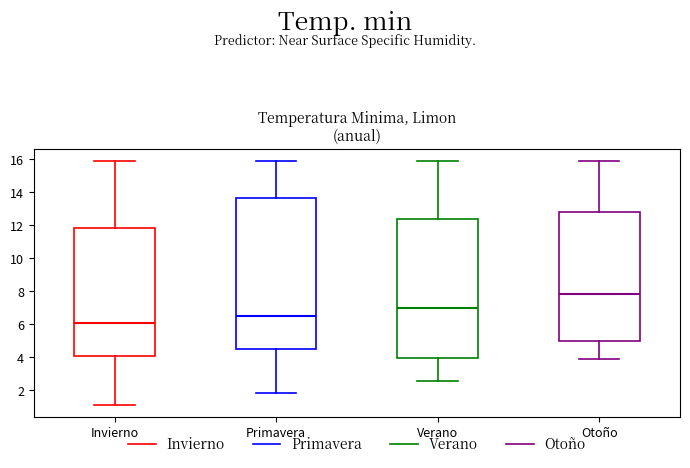

Comparing the boxes themselves (not the whiskers), which one is the tallest?

Primavera